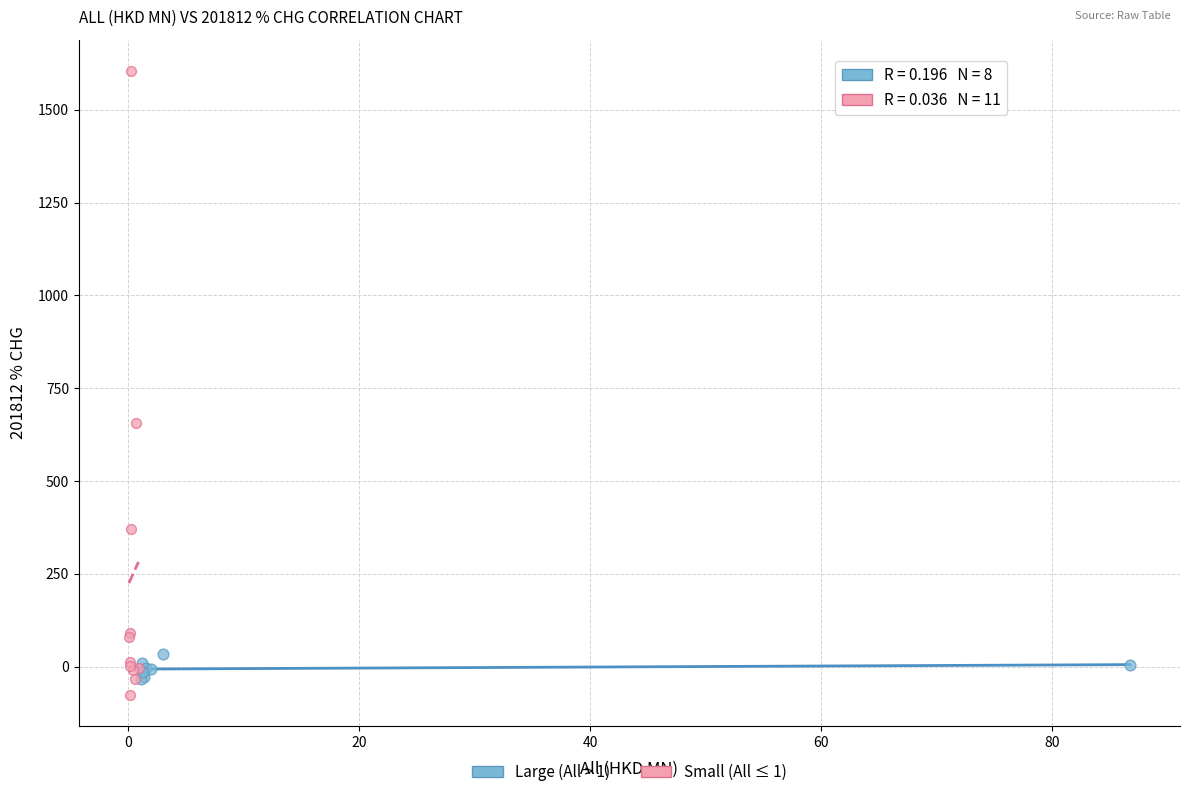

Which series reaches the minimum Y coordinate?

Small (All ≤ 1)